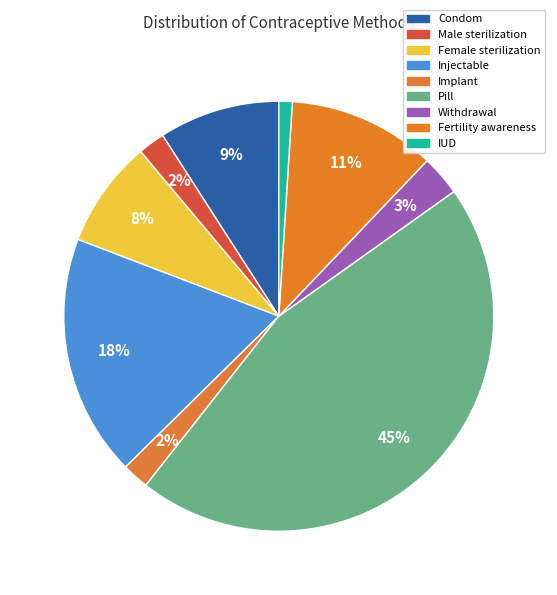

Is it true that Implant is 2% of the pie?

True